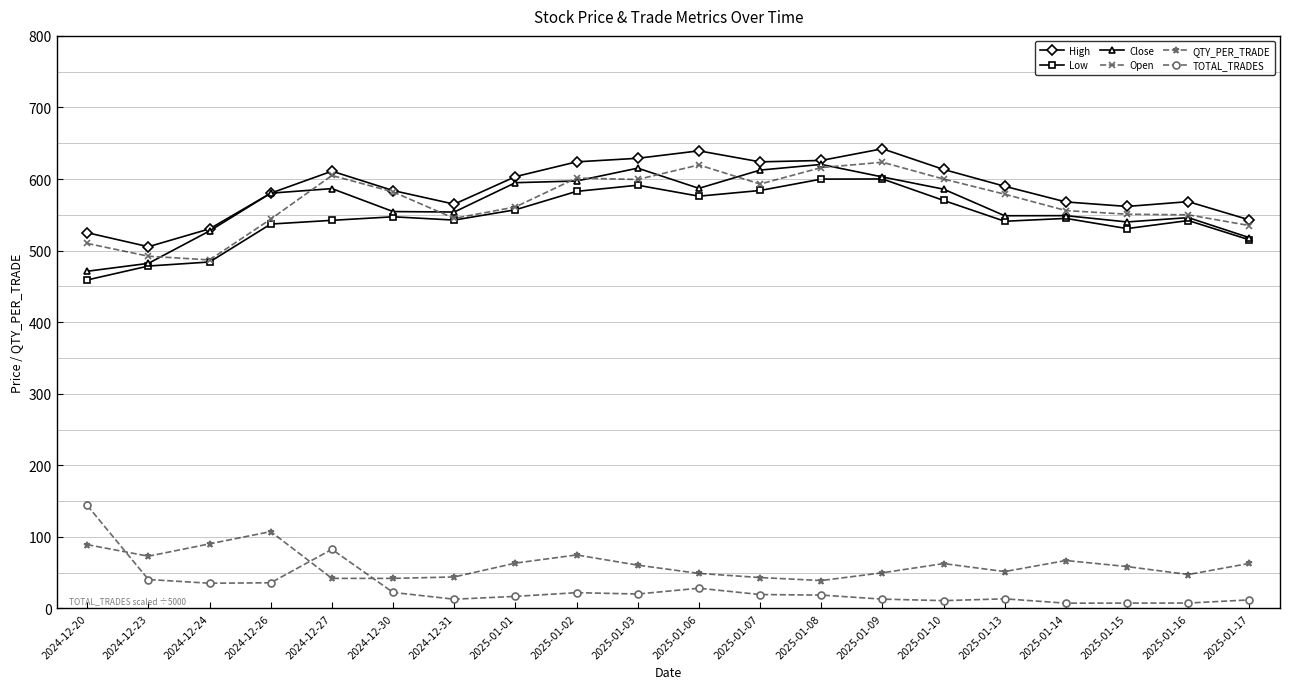

True or false: TOTAL_TRADES and Open intersect in this chart.

False